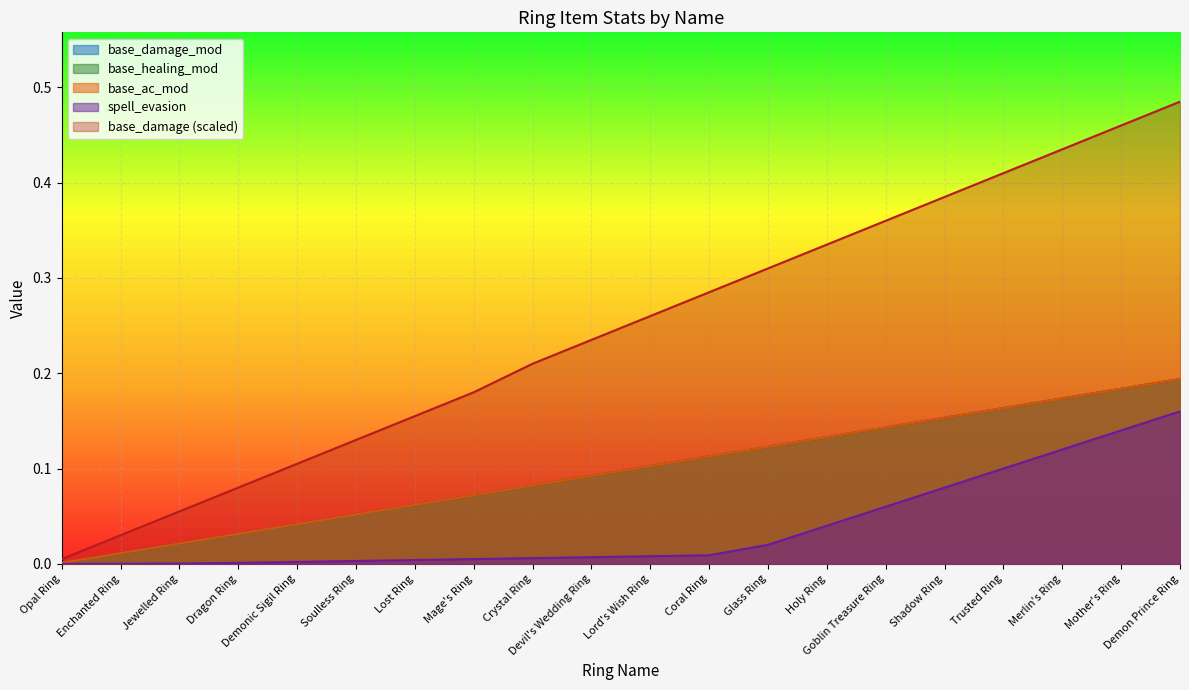

What is the difference between the base_damage values at Opal Ring and Dragon Ring?

0.1